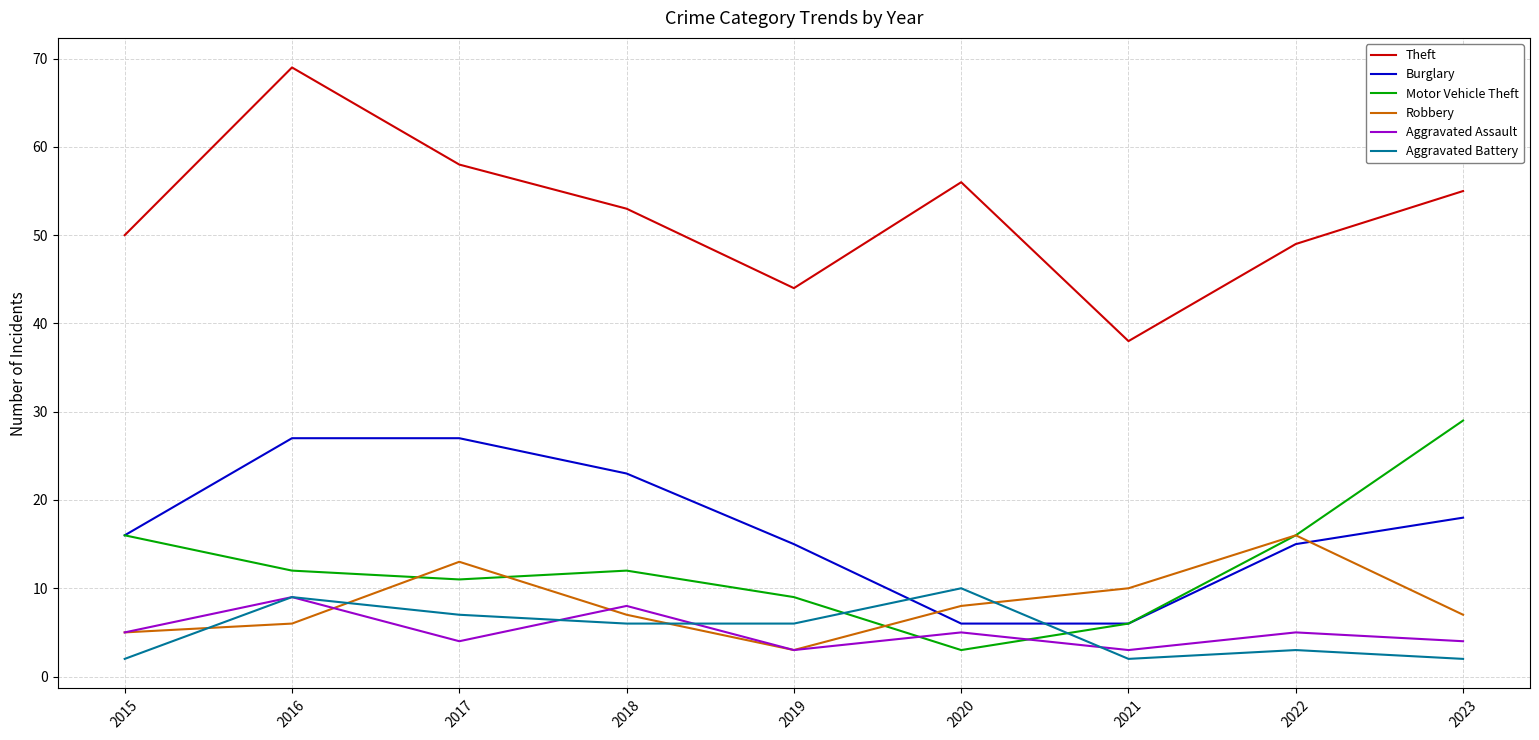

Is it true that Motor Vehicle Theft equals 16 at 2022?

True